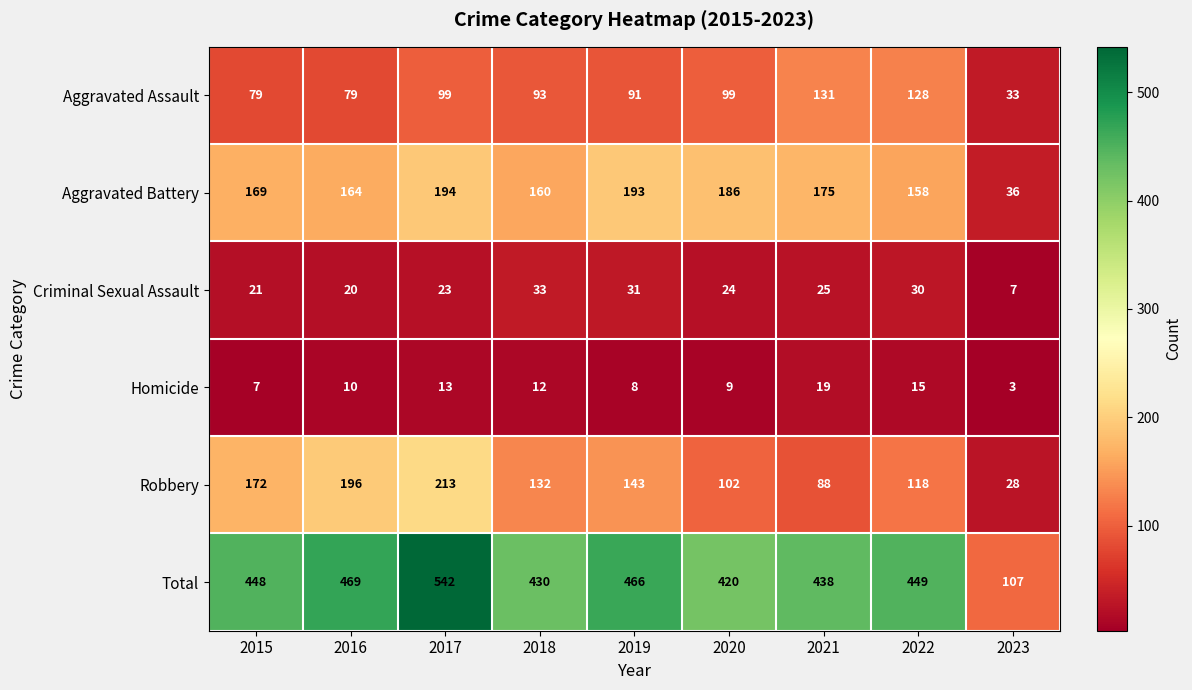

What is the maximum value shown in the chart?

542